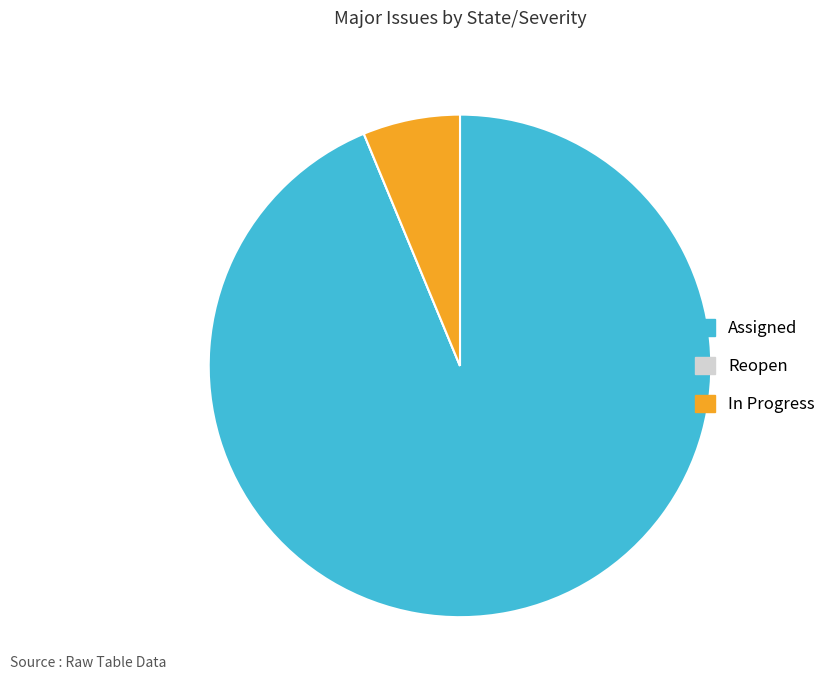

What is the largest slice in the pie chart?

Assigned